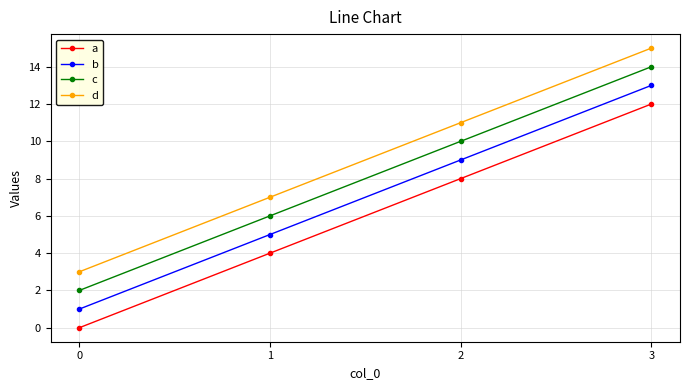

Rank the series by their maximum value, from highest to lowest.

d, c, b, a